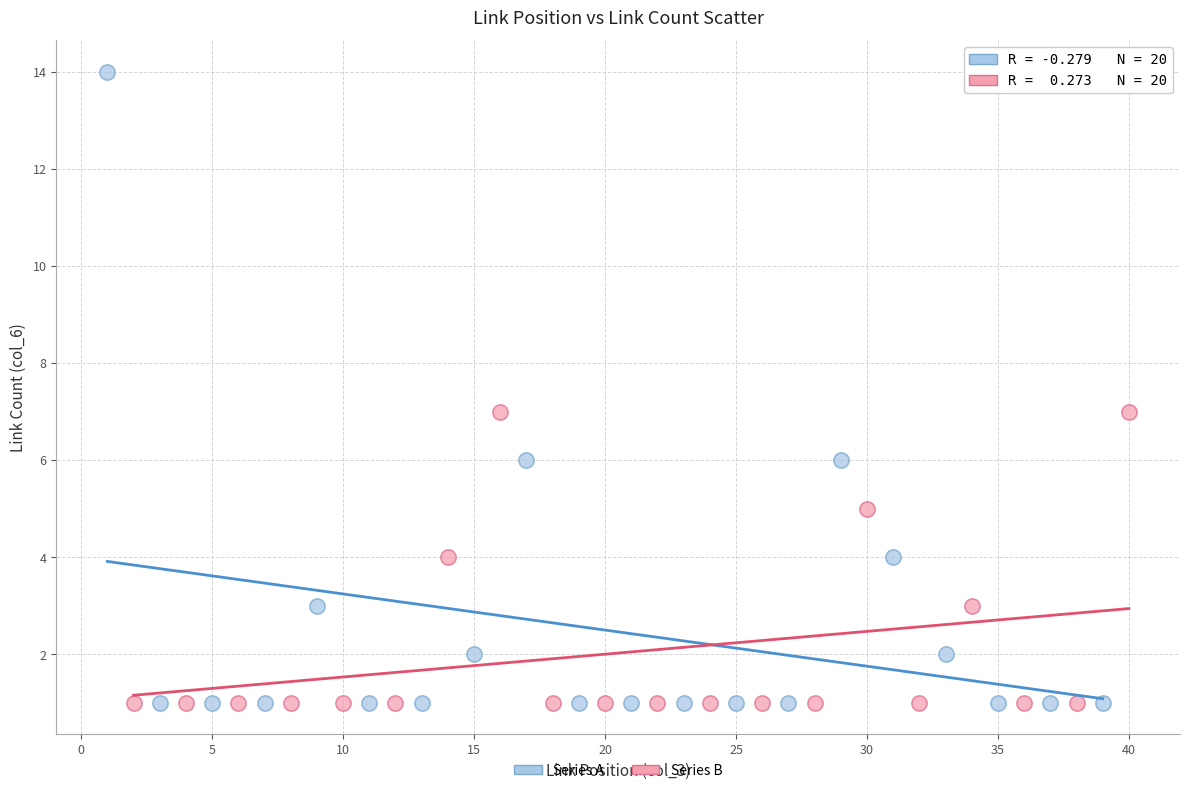

What are all the series names shown in the legend?

Series A, Series B